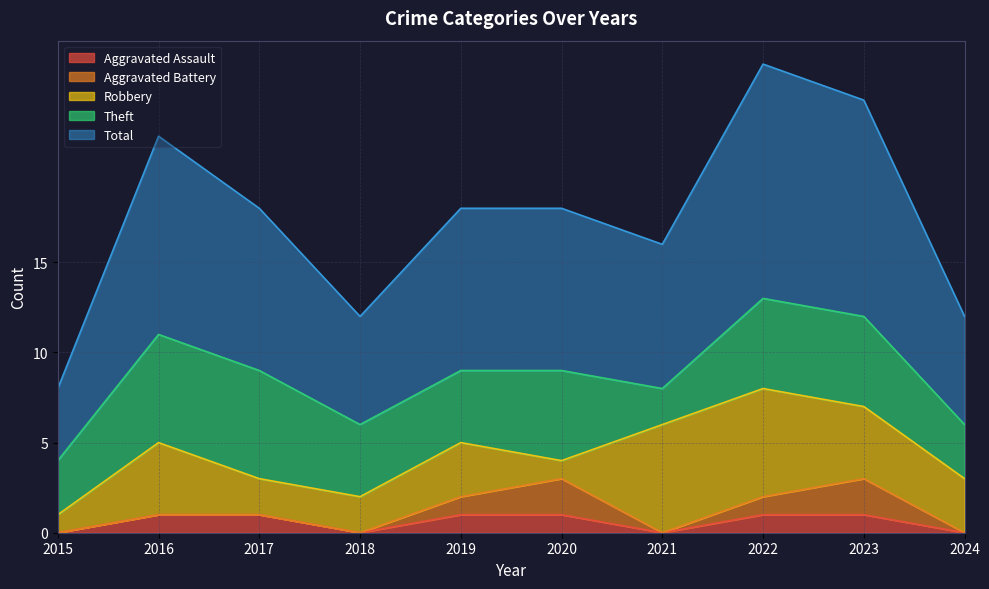

Which series changed the most between 2017 and 2019?

Theft